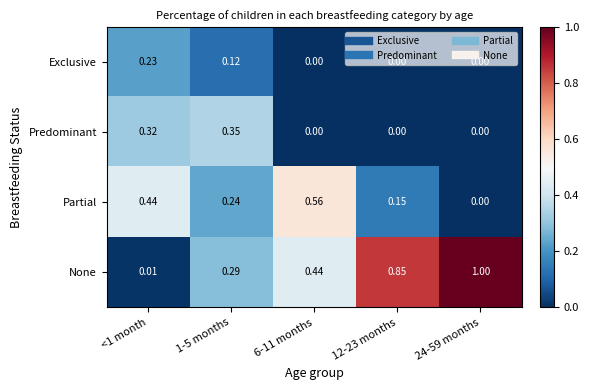

Which series changed the most between <1 month and 12-23 months?

None